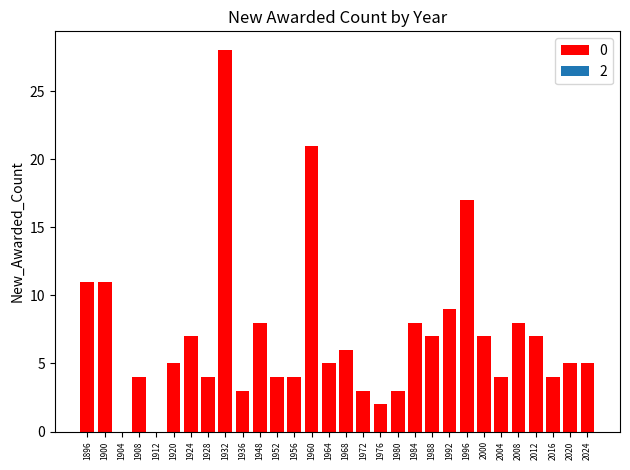

Which category has the highest value across all series?

1932